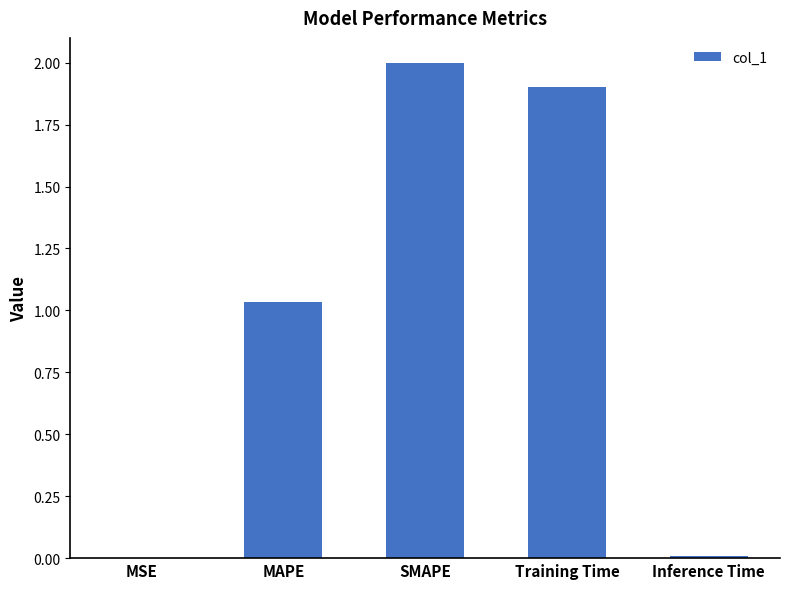

True or false: the data shows 2.0 at SMAPE.

True